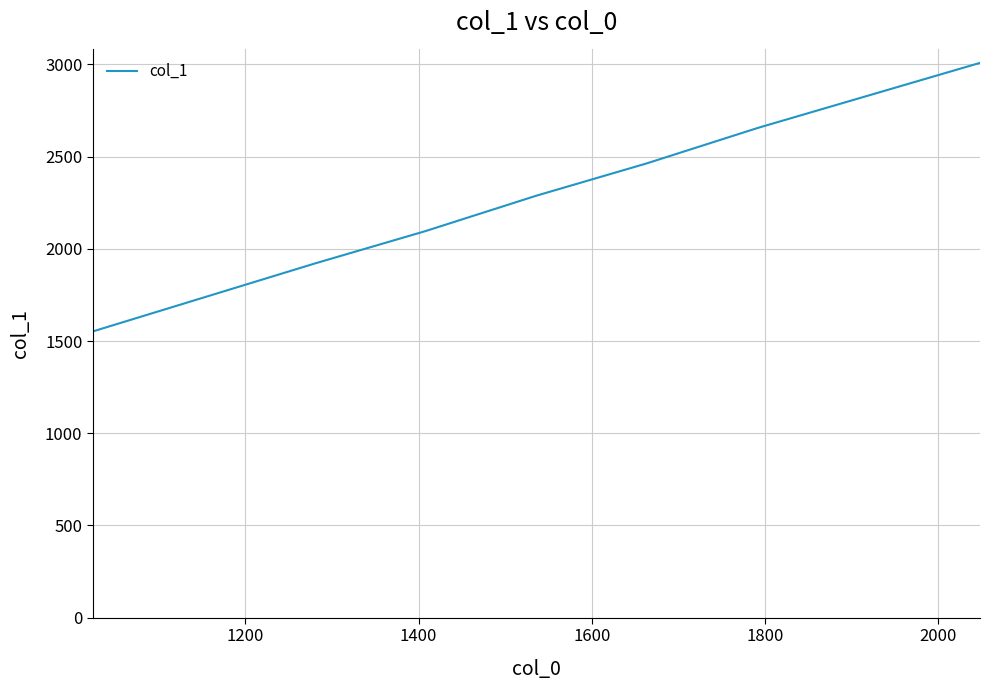

True or false: there are more than 1 points higher than both neighbors.

False